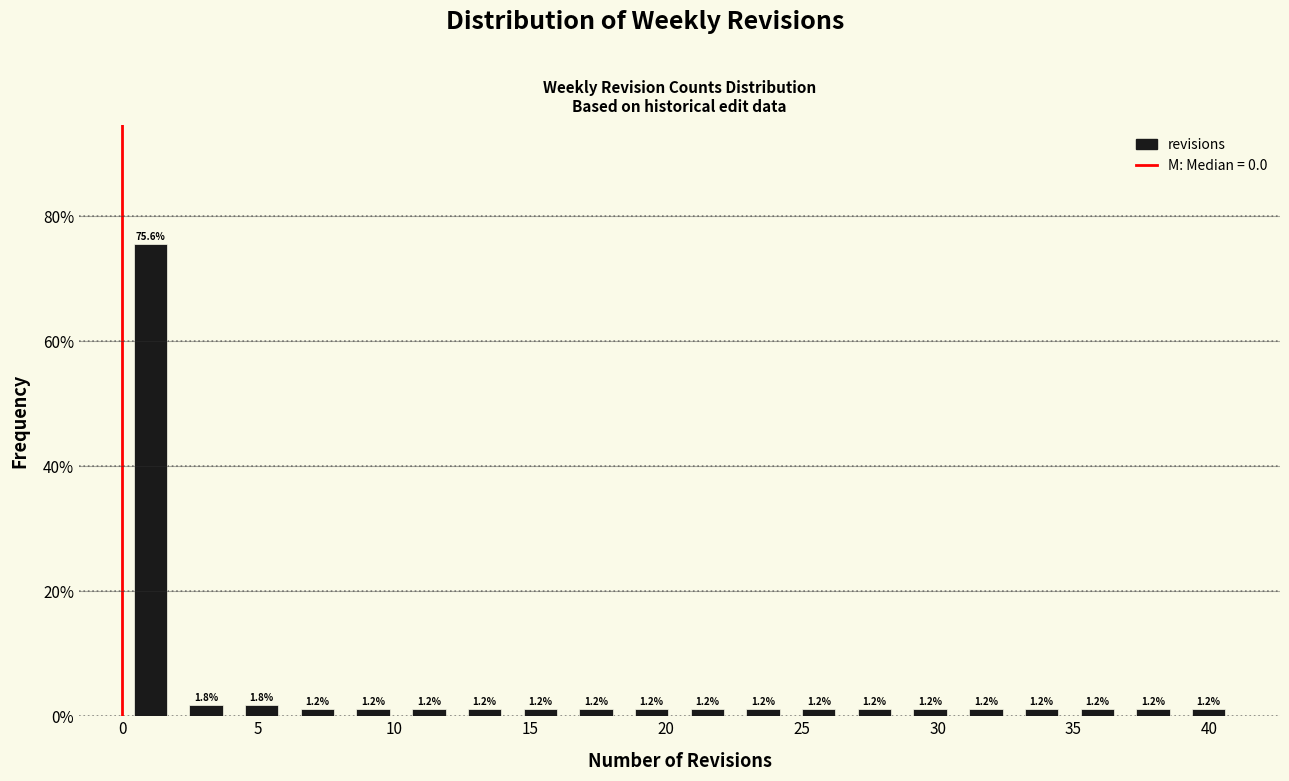

Which range on the x-axis has the tallest bar?

0.00 to 2.05